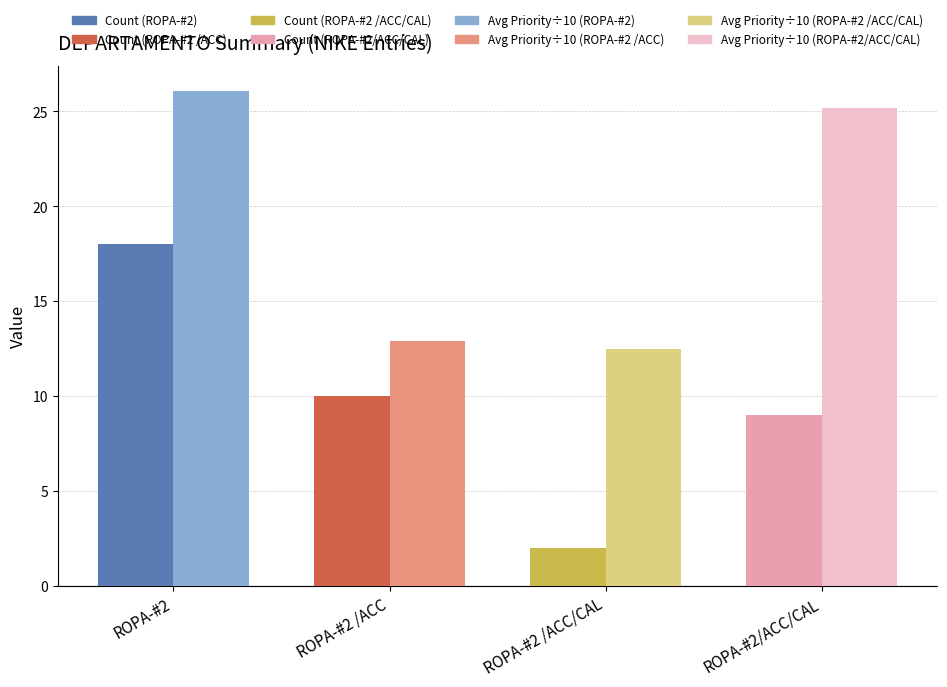

At which category is the sum across all series the highest?

ROPA-#2